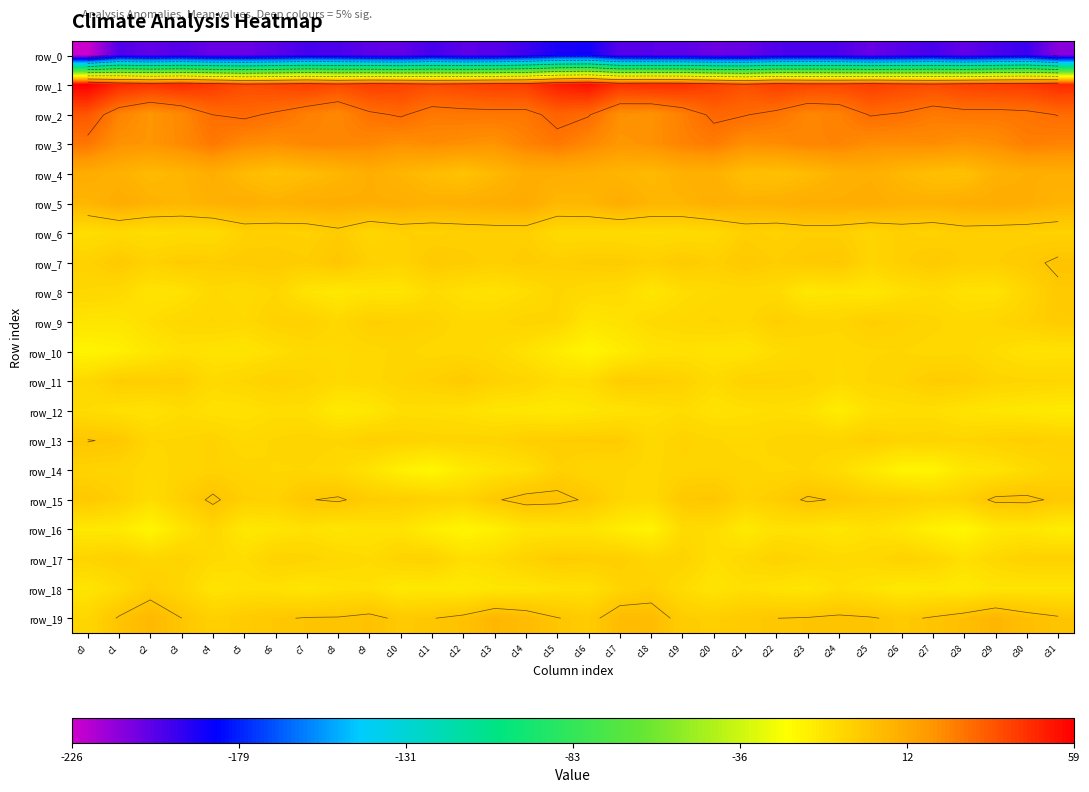

What is the total value across all series at c21?

-203.4